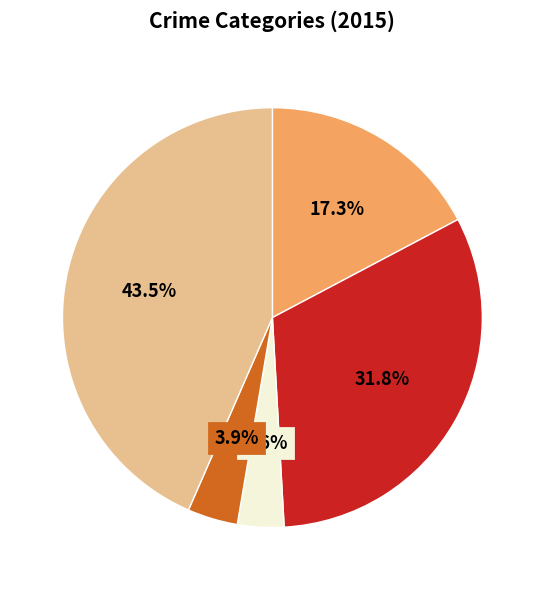

Is there a majority slice in this chart?

No